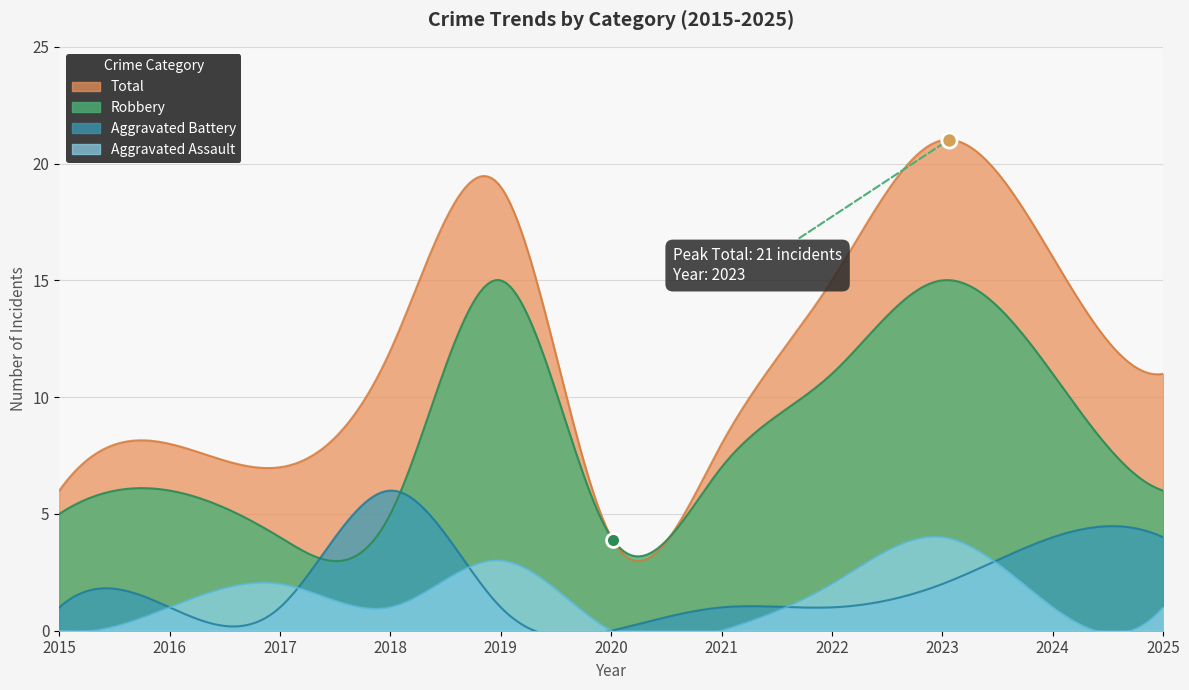

What are all the series names shown in the legend?

Aggravated Assault, Aggravated Battery, Robbery, Total